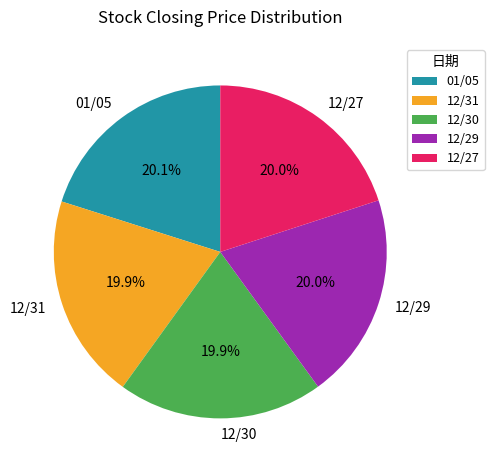

Is it true that 12/31 is 11% of the pie?

False